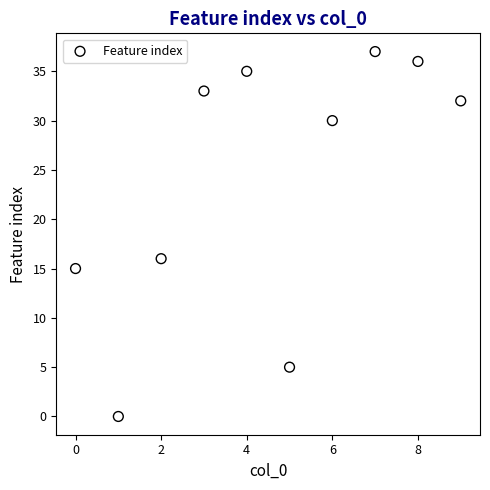

What is the average Y value?

24